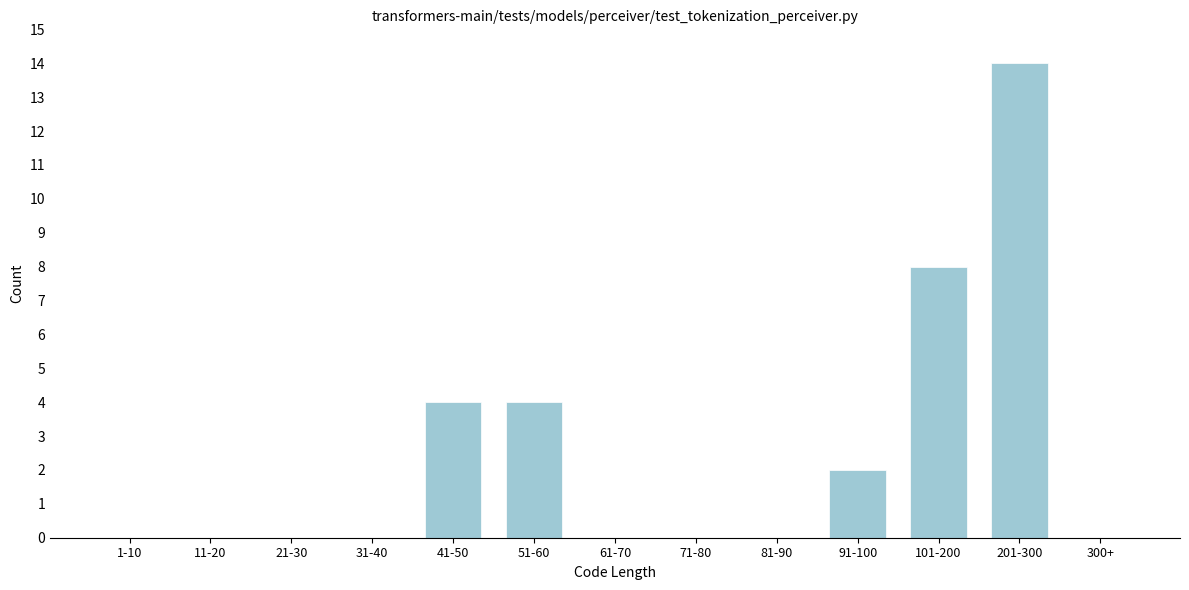

Reading left to right, transcribe all the data shown in this chart.

1-10=0	11-20=0	21-30=0	31-40=0	41-50=4	51-60=4	61-70=0	71-80=0	81-90=0	91-100=2	101-200=8	201-300=14	300+=0